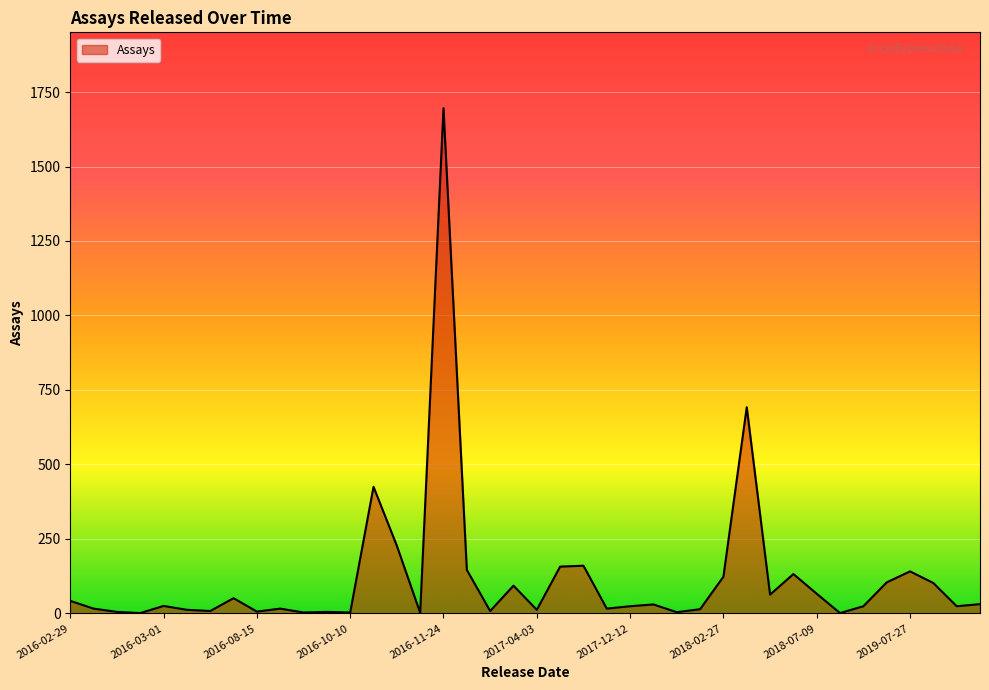

What is the greatest value displayed?

1696